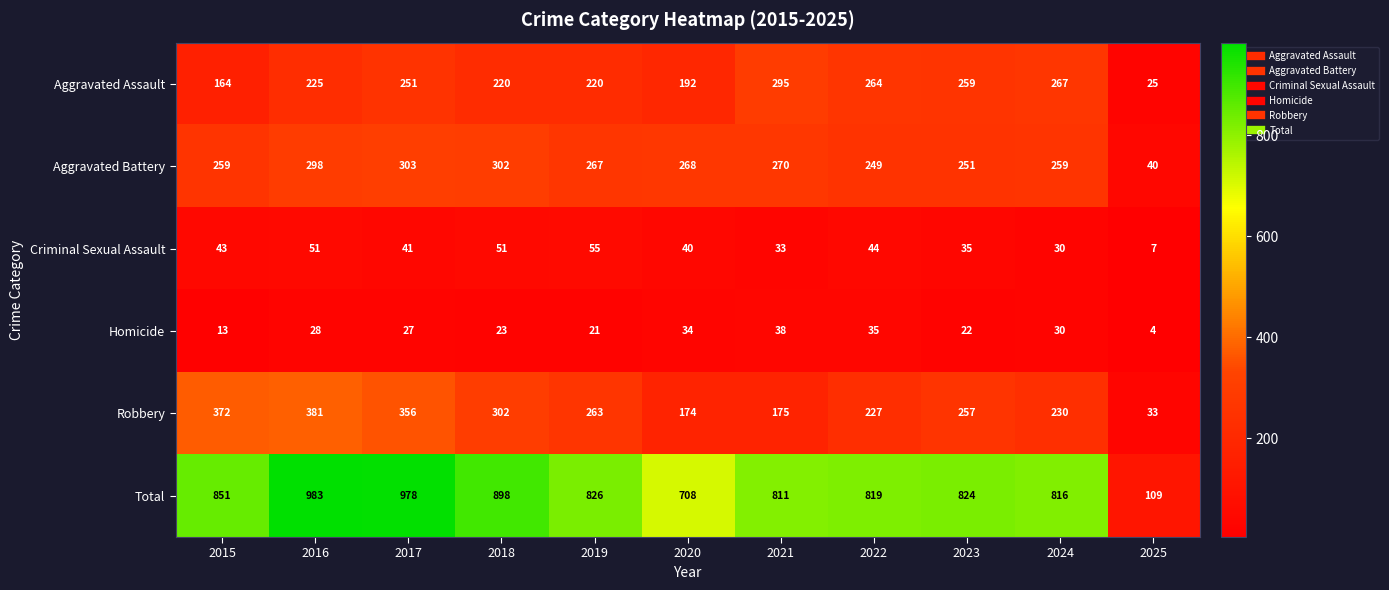

How many categories are shown in the chart?

11